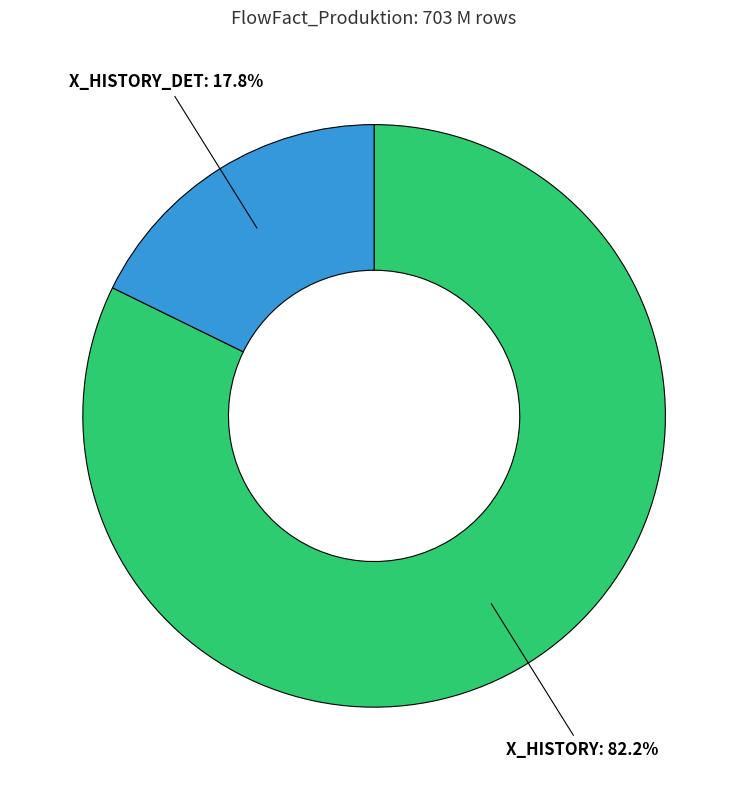

What is the ratio of the value at X_HISTORY_DET to the value at X_HISTORY?

0.2